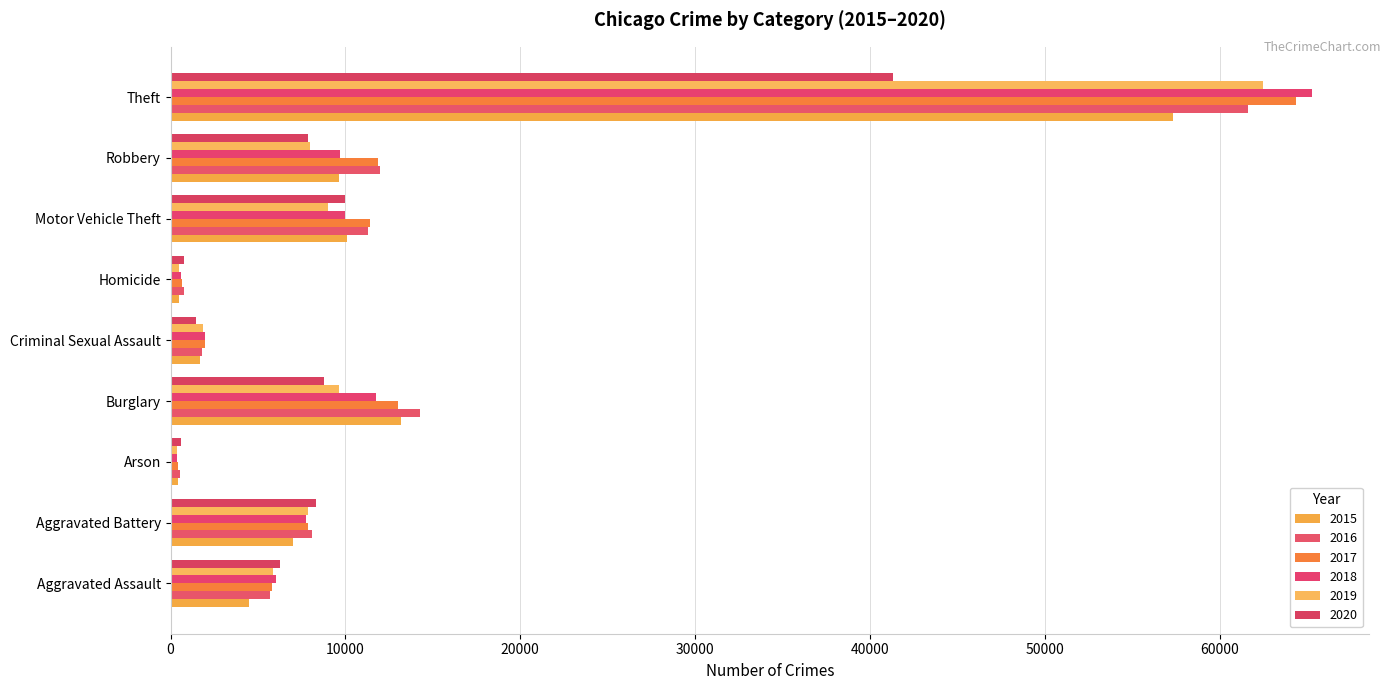

What is the value of the 2017 bar at the 6th from the left?

672